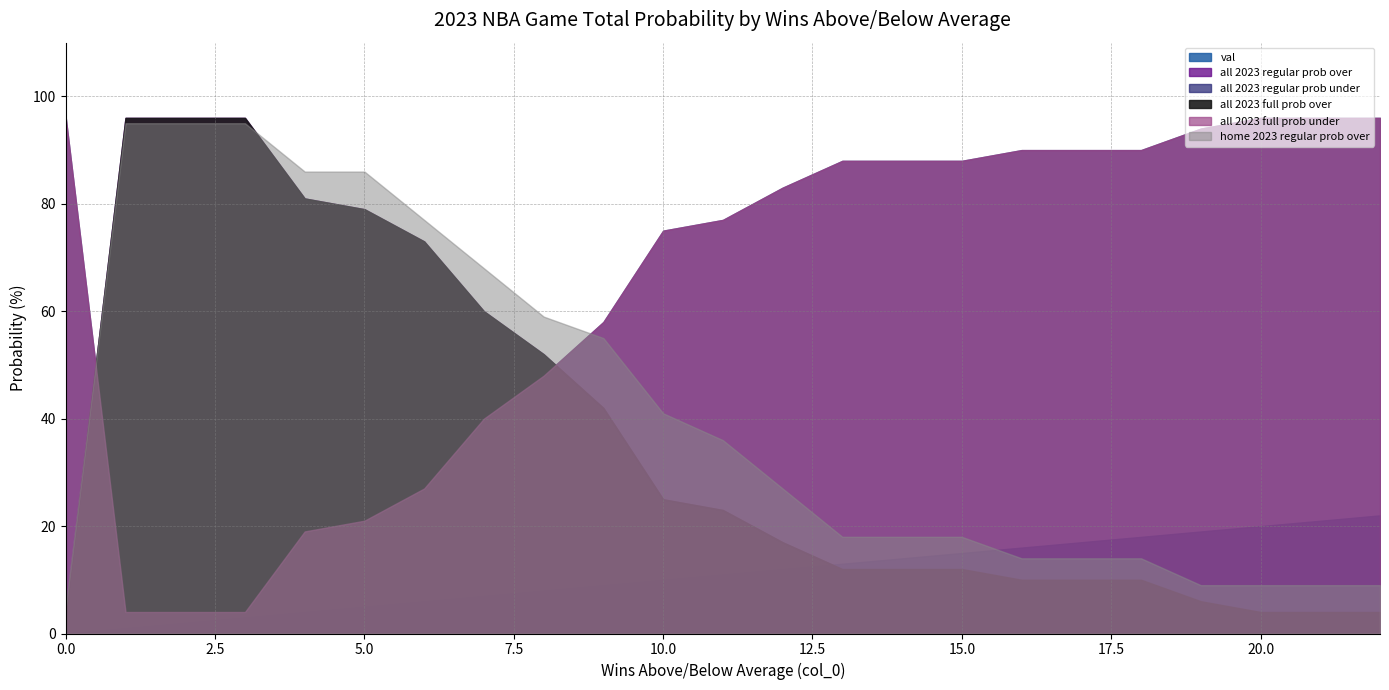

How many data points does each series have?

23